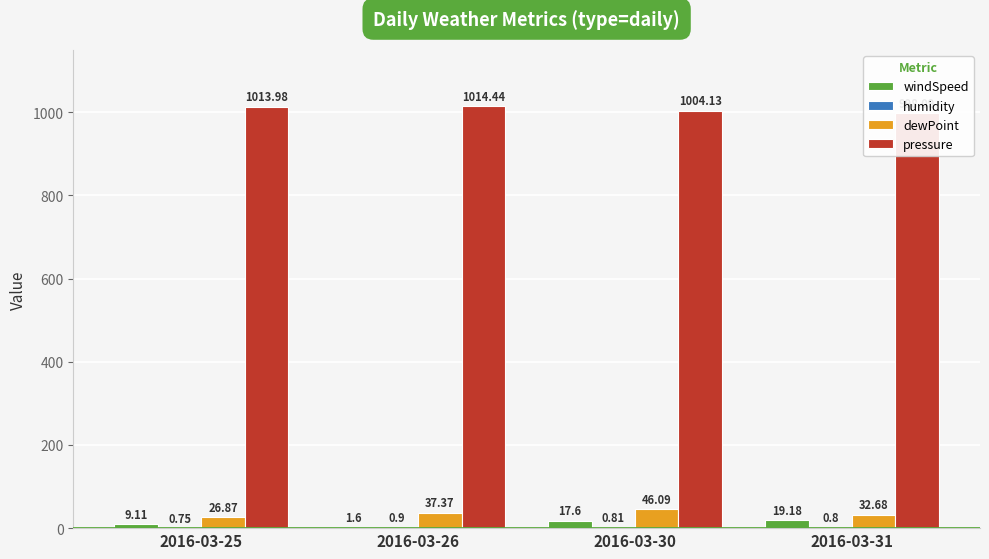

List the labels in order of pressure value, smallest first.

2016-03-31, 2016-03-30, 2016-03-25, 2016-03-26